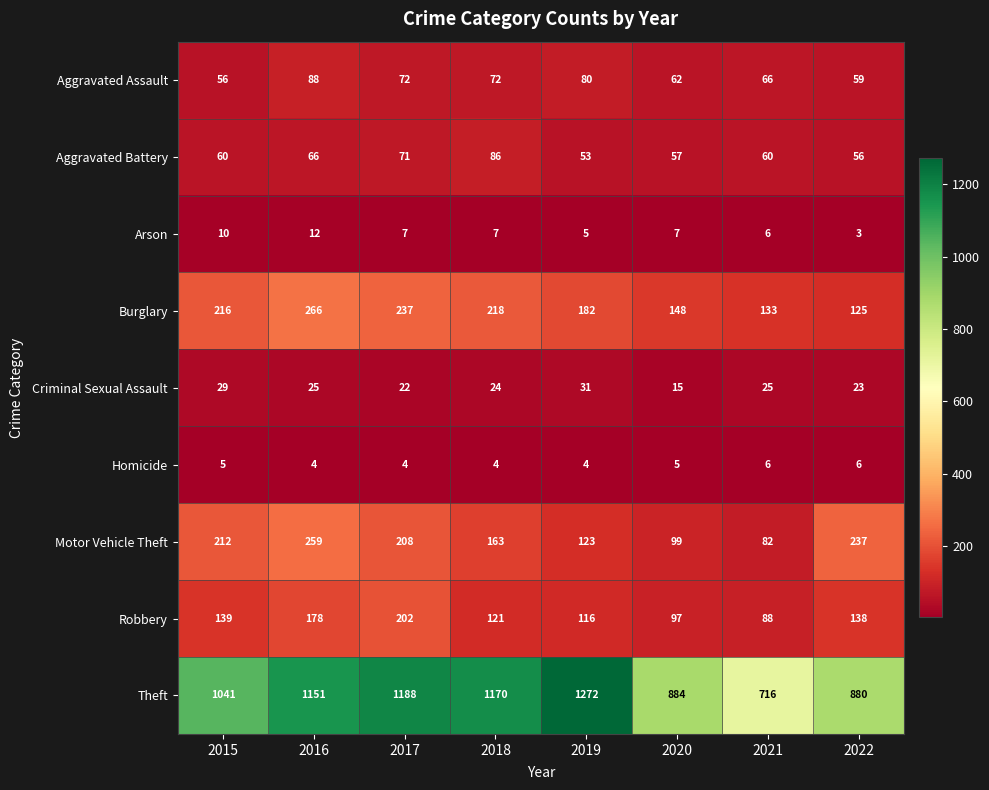

Which series has the largest range (max minus min)?

Theft